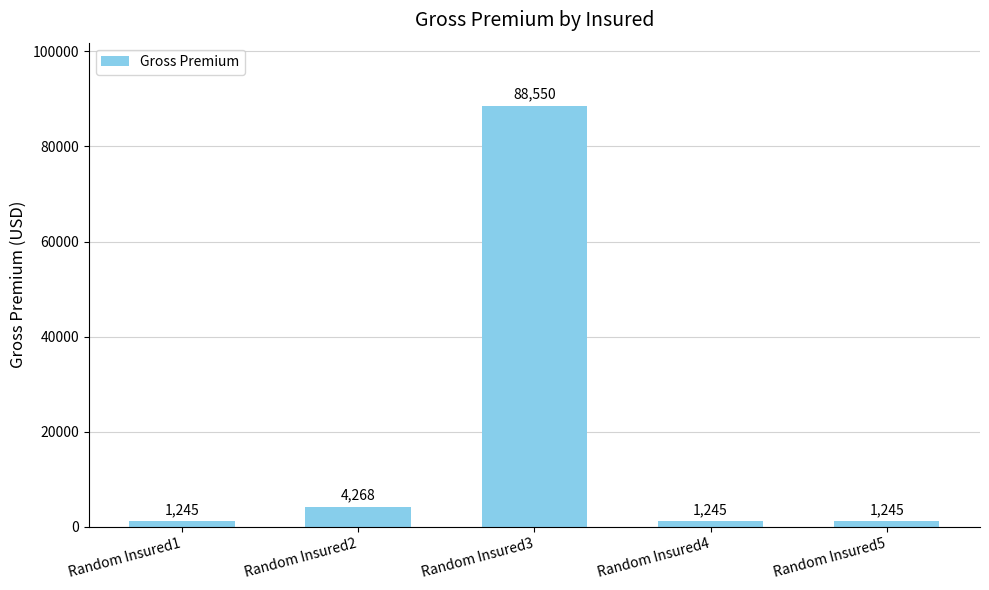

Where is the data nearest to the value 44897?

Random Insured2